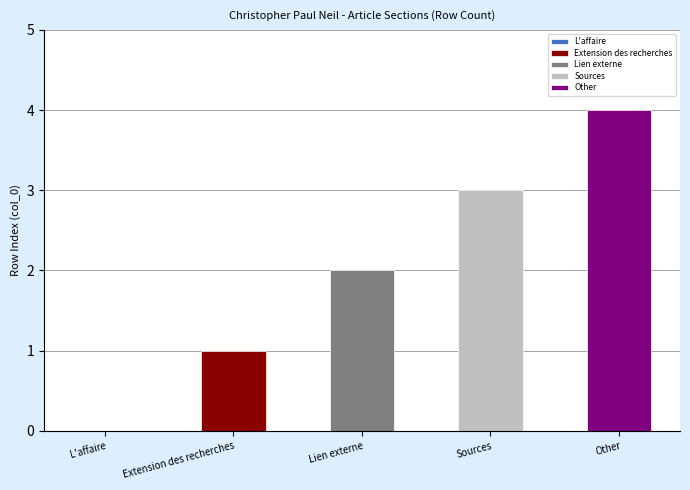

What is the difference between the maximum and second lowest values?

3